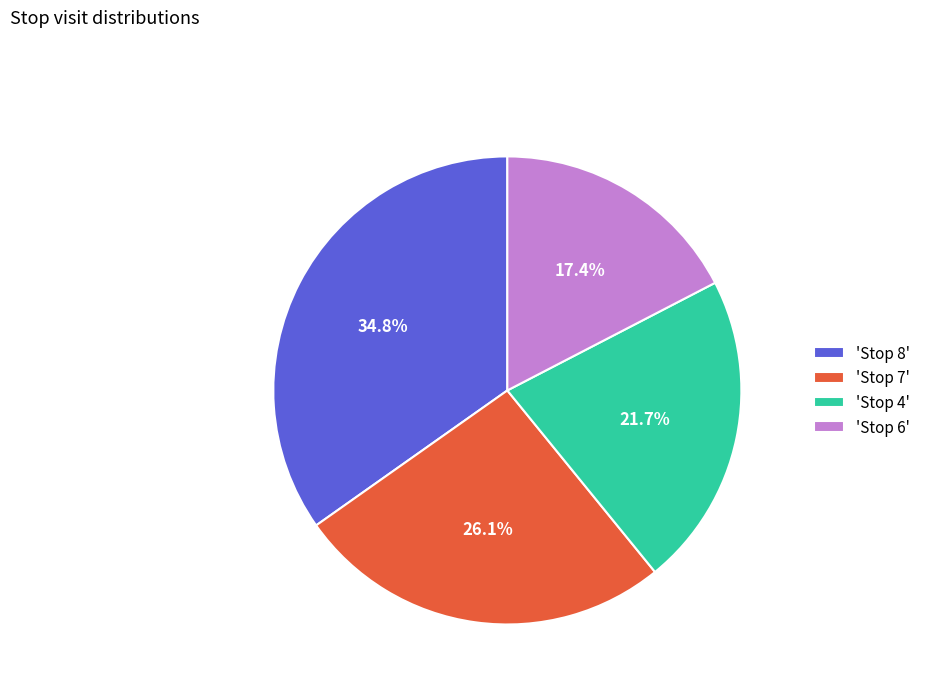

How many segments does this pie chart have?

4